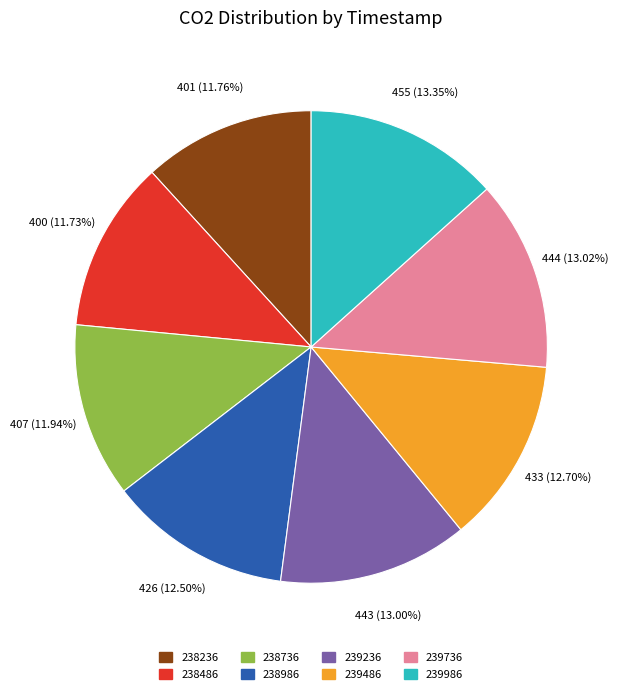

How many slices are in this pie chart?

8